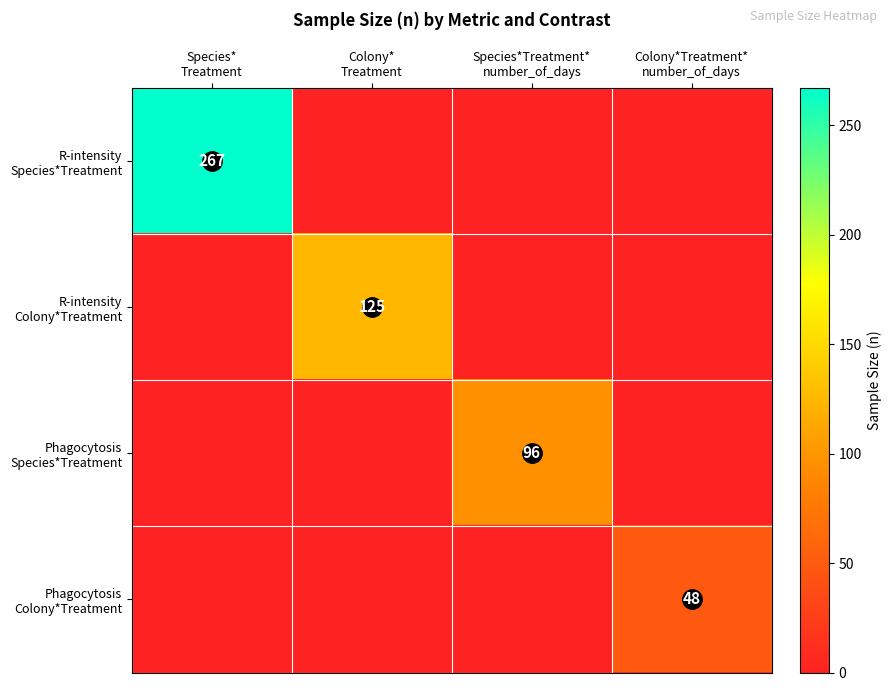

Is it true that Phagocytosis Colony*Treatment equals -22 at Species* Treatment?

False